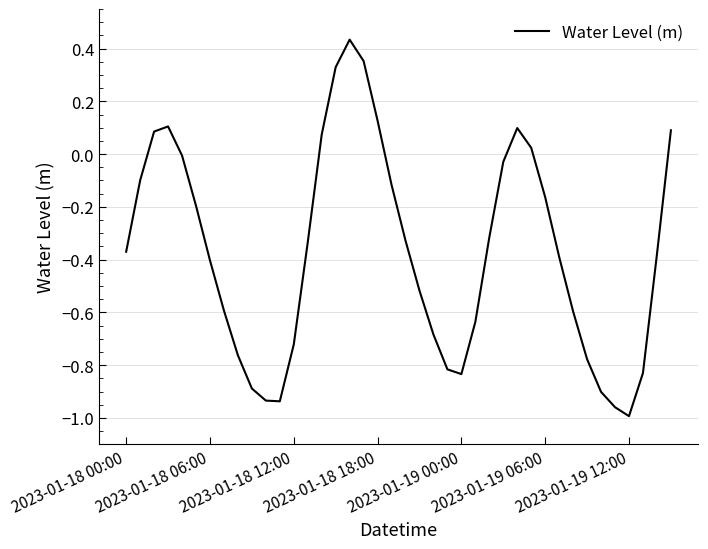

Is it true that the value at 2023-01-19 12:00 is -1.0?

True